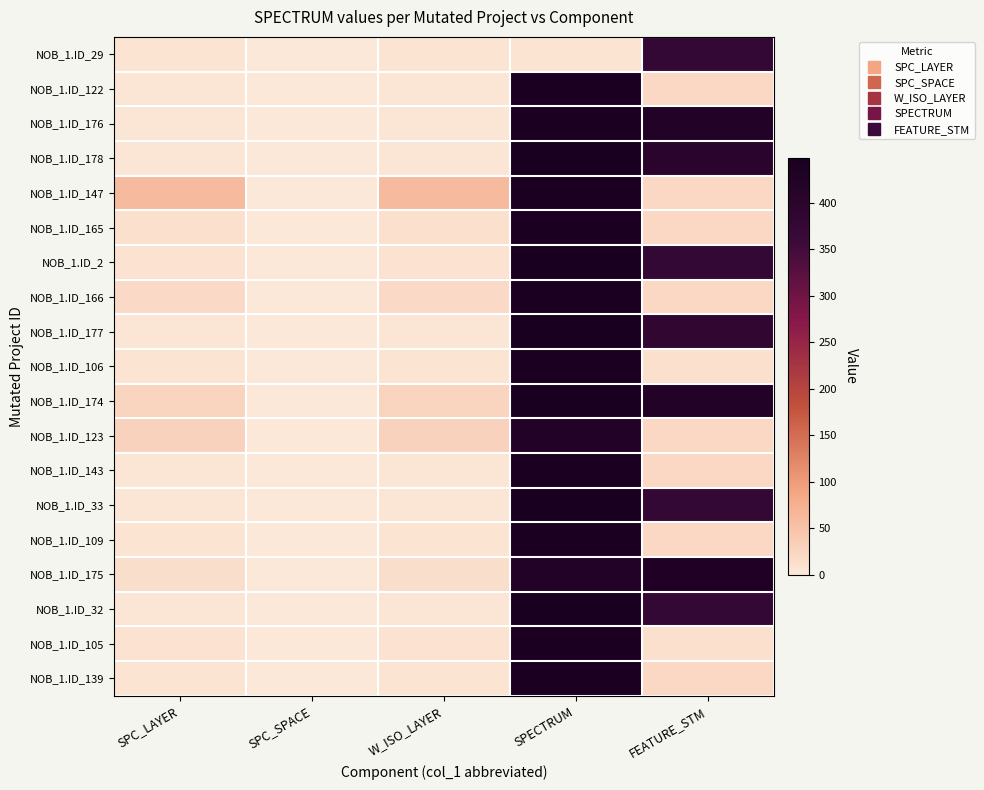

What is the spread (max minus min) of values at W_ISO_LAYER?

59